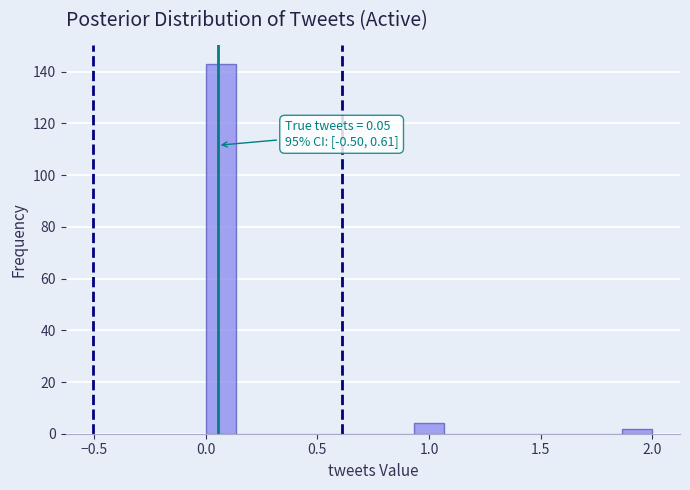

Around what value on the x-axis is the tallest bar? Give the approximate position of its centre, as read against the axis.

0.05